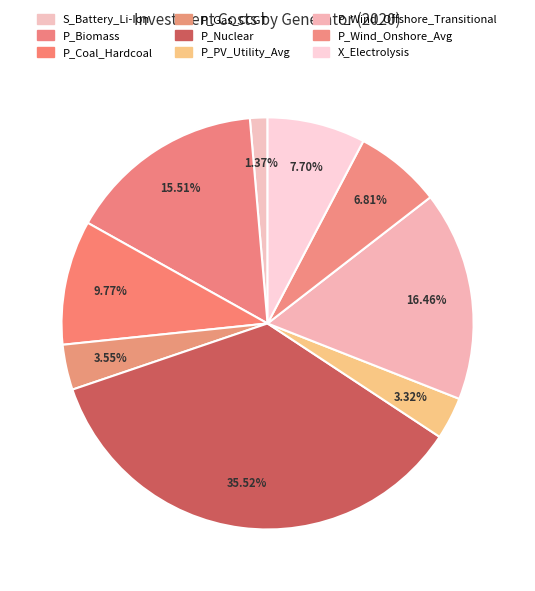

How many slices are in this pie chart?

9